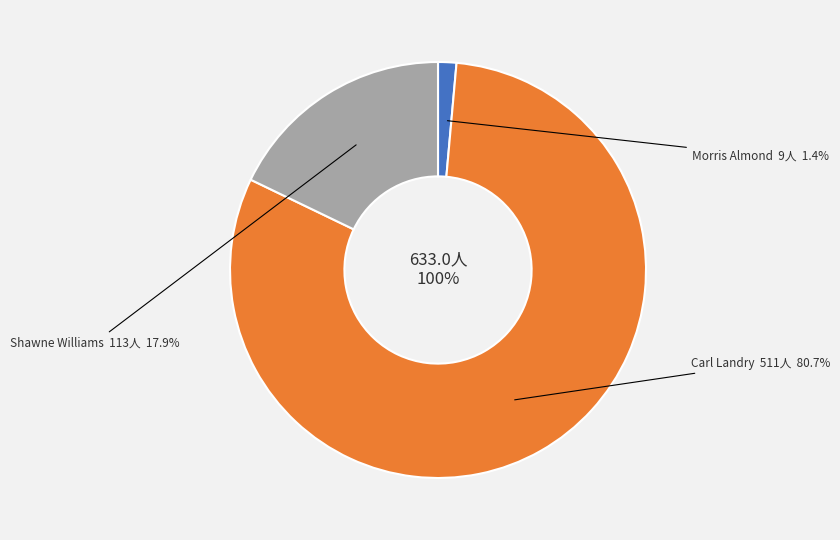

Does any single category account for the majority?

Yes